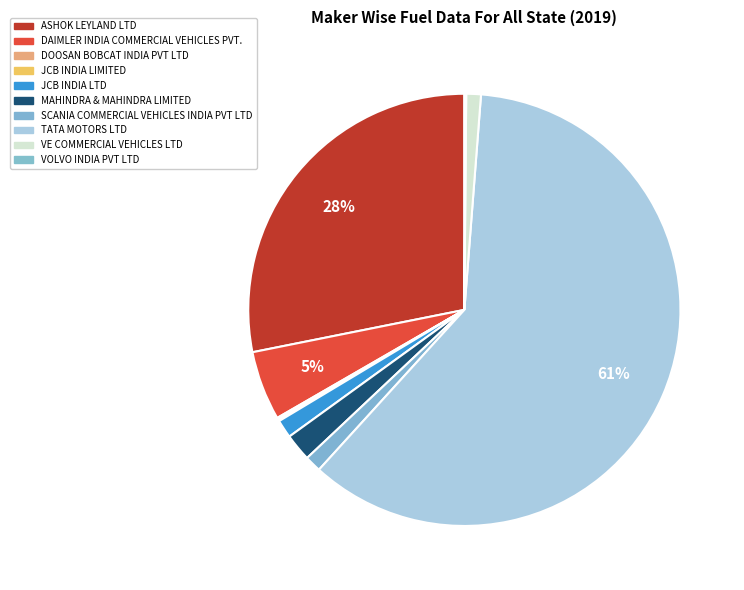

The JCB INDIA LTD slice represents 1% of the pie. True or false?

True